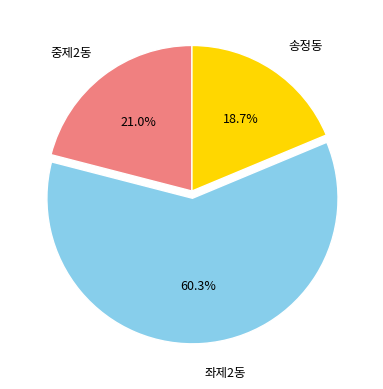

Rank the categories by value from lowest to highest.

송정동, 중제2동, 좌제2동